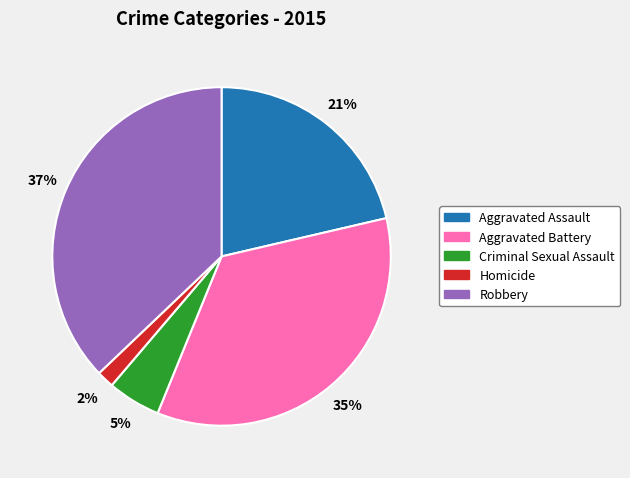

To the nearest percent, what is the difference between the largest and smallest slice percentages?

35%